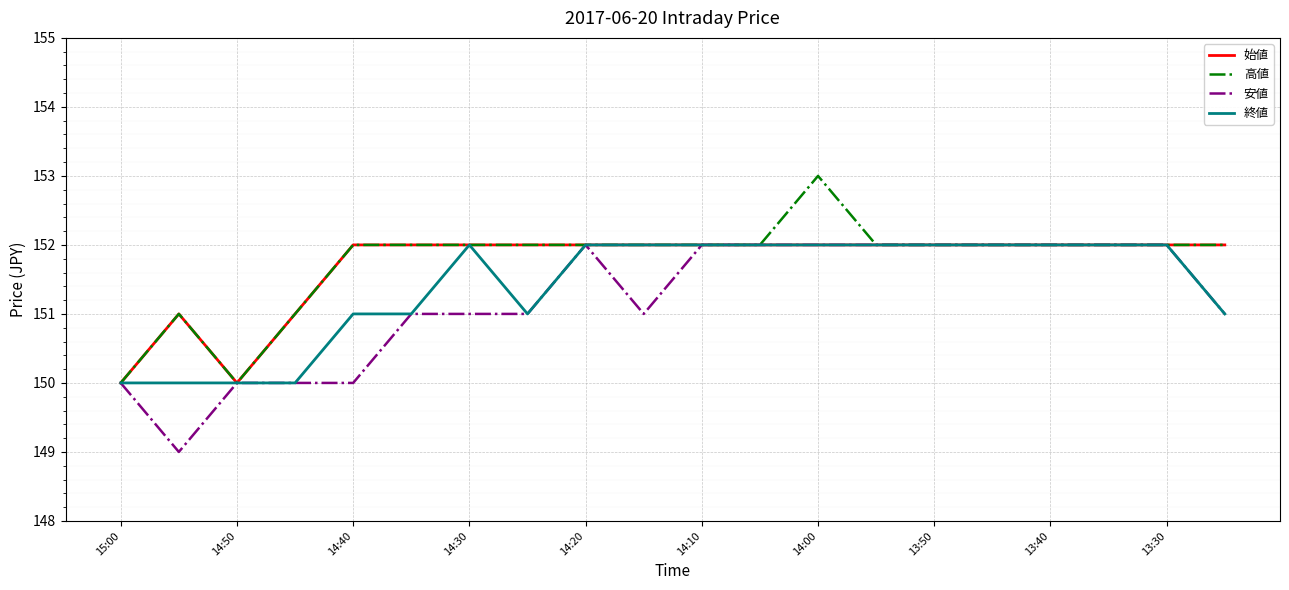

Does the chart display data point markers on the line(s)?

No